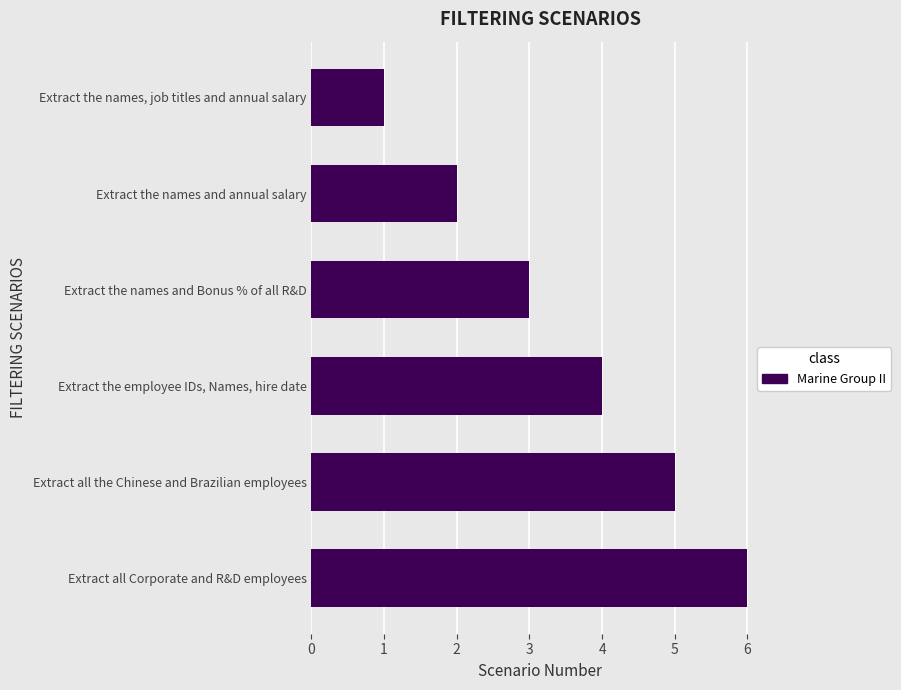

What is the difference between the maximum and minimum values?

5